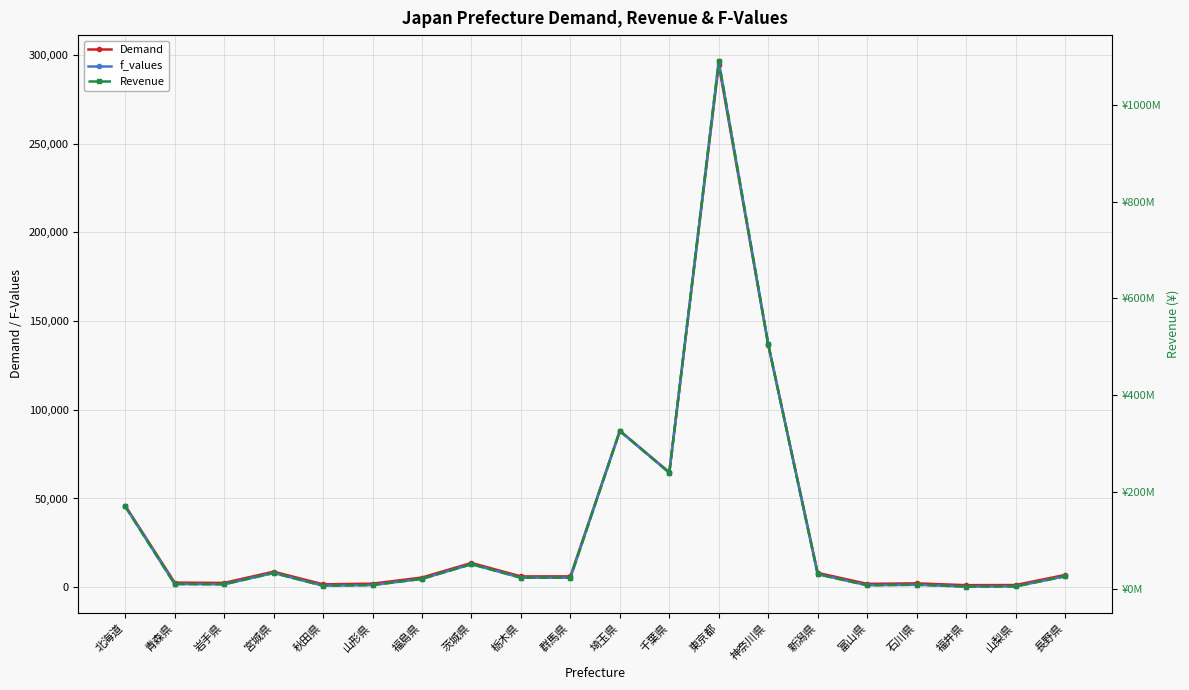

Which series has the largest total across all categories?

Revenue